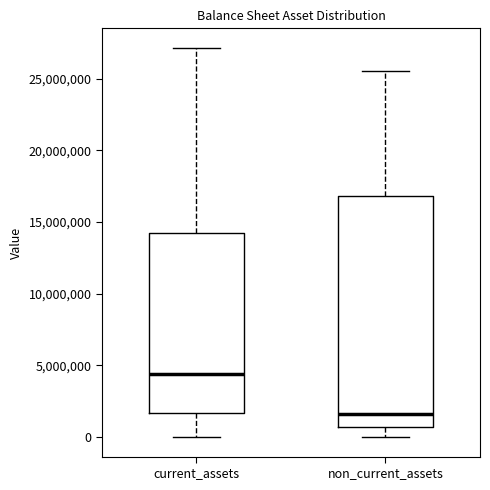

Reading left to right, read every box against the y-axis: the position of its median line, the range the box covers, and the ends of its whiskers. The values are not printed on the chart, so give them approximately, as read against the axis.

current_assets: median 4500000, box 1500000 to 14500000, whiskers 0 to 27000000
non_current_assets: median 1500000, box 500000 to 17000000, whiskers 0 to 25500000